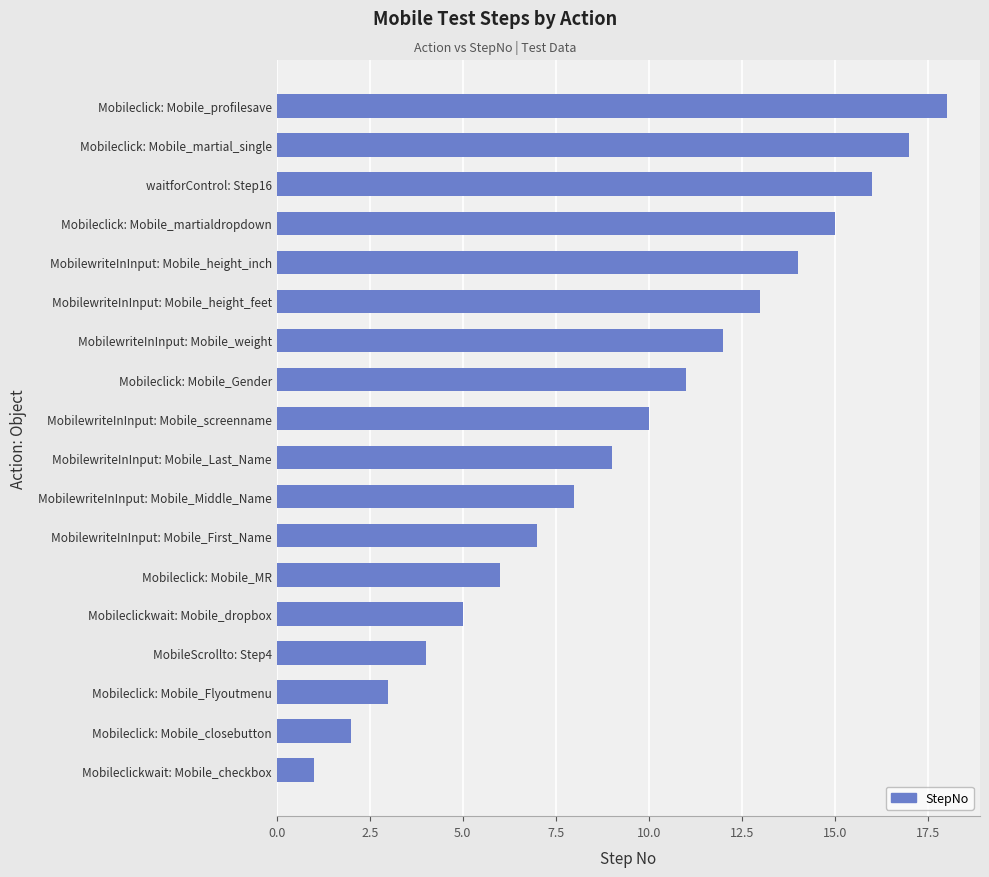

True or false: the data shows 1 at Mobileclickwait: Mobile_checkbox.

True